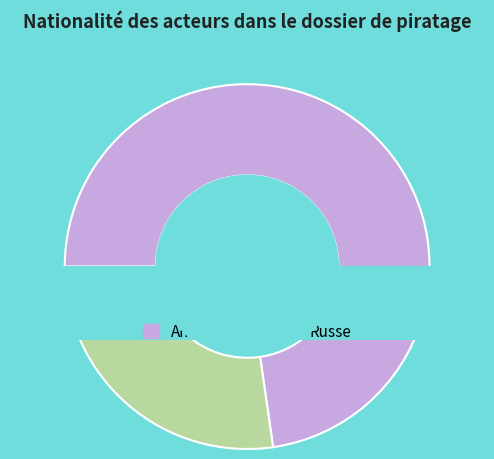

Does Américaine account for over 50% of the chart?

Yes